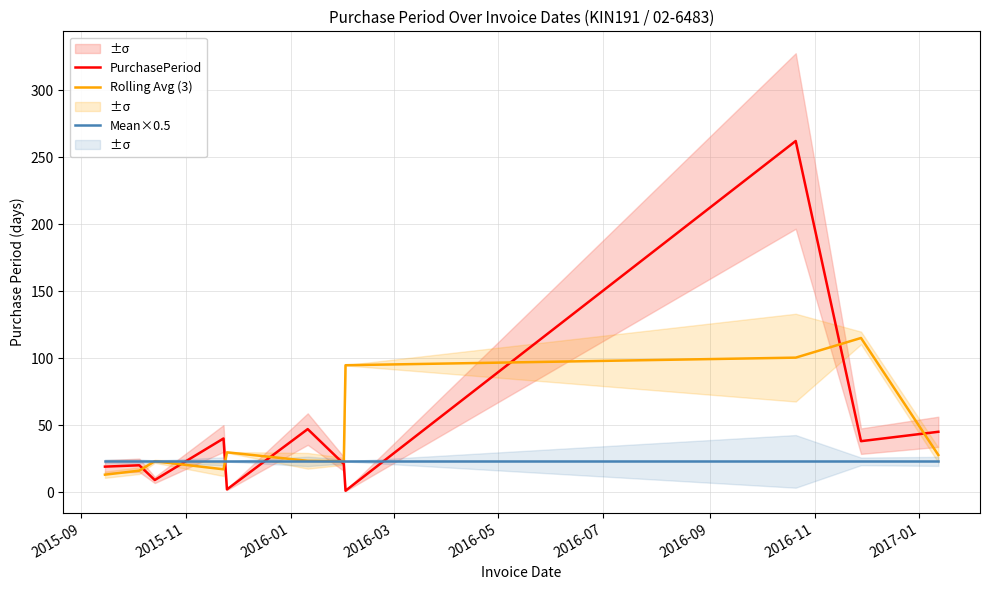

True or false: PurchasePeriod has more than 1 interior local peaks.

True